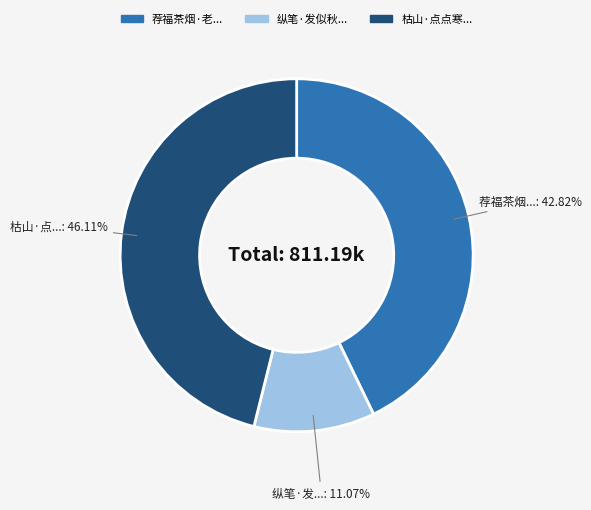

Does any single category account for the majority?

No